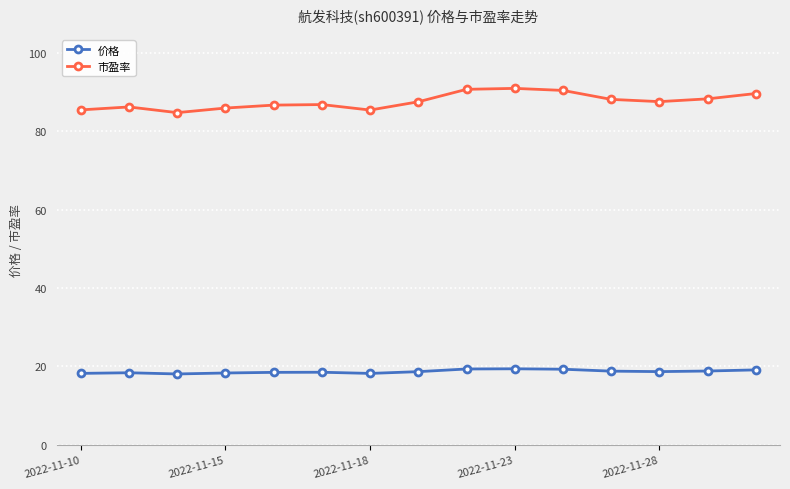

Rank the series by their maximum value, from highest to lowest.

市盈率, 价格